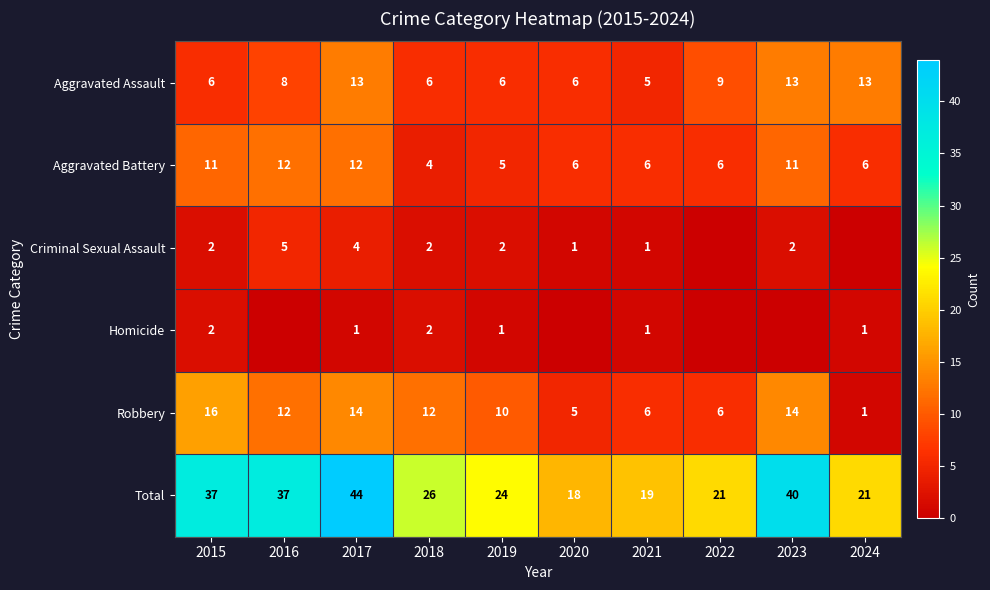

Where does the Aggravated Battery series first go above 6?

2015